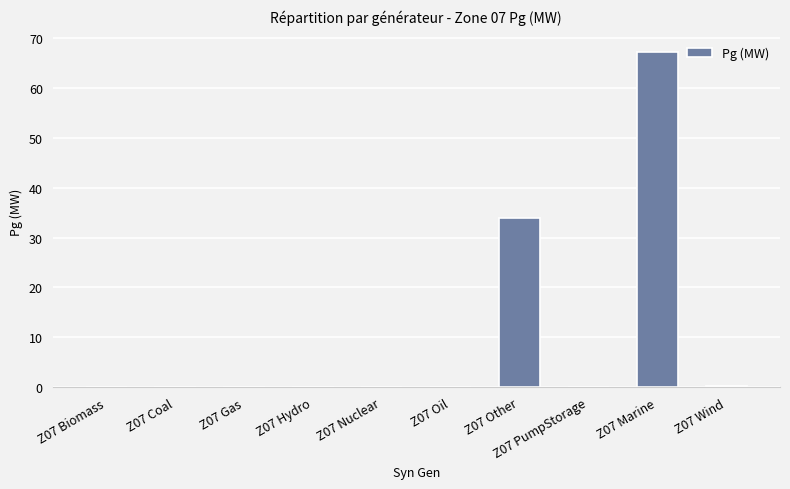

The chart shows a value of 27.8 at Z07 Nuclear. True or false?

False